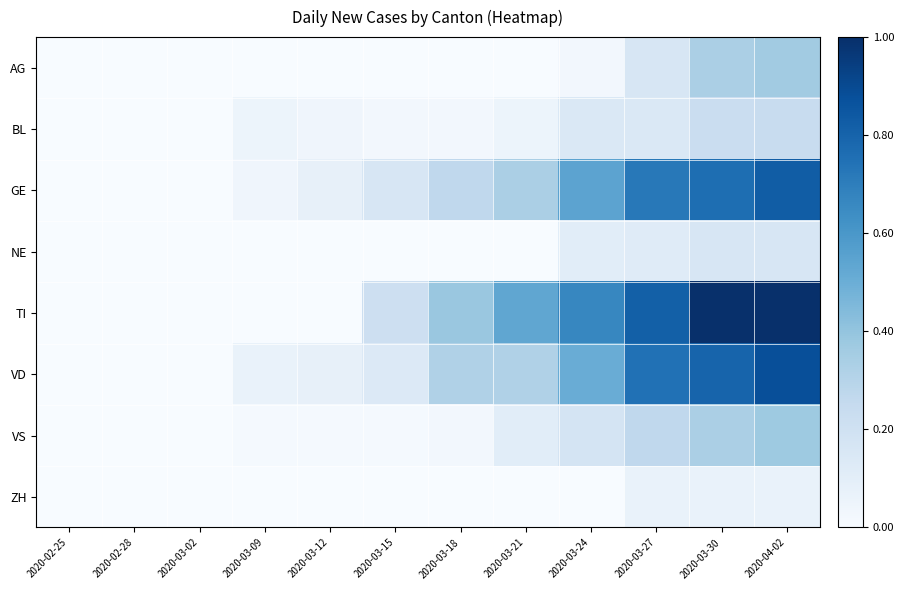

At which category is the sum across all series the highest?

2020-04-02